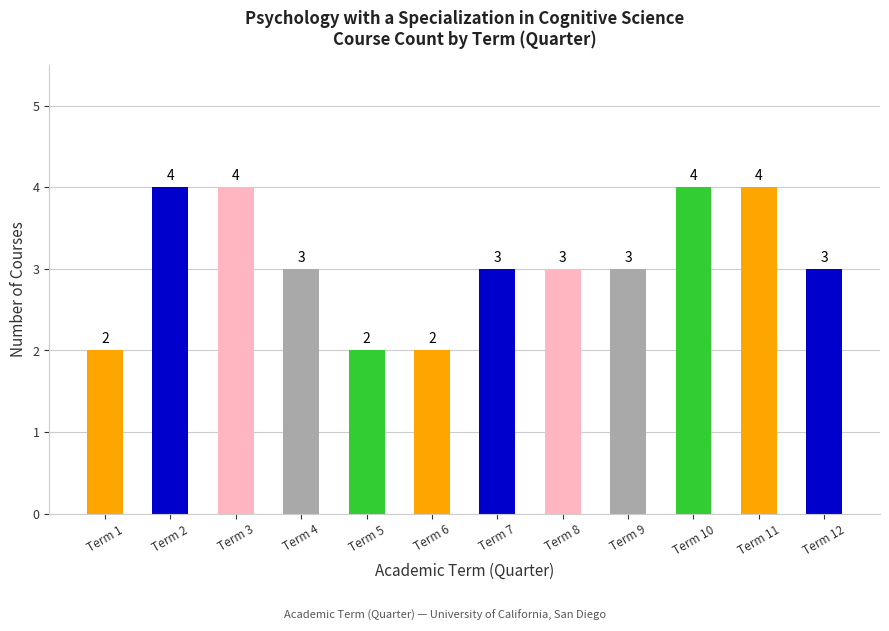

What is the value of the 9th bar from the left?

3